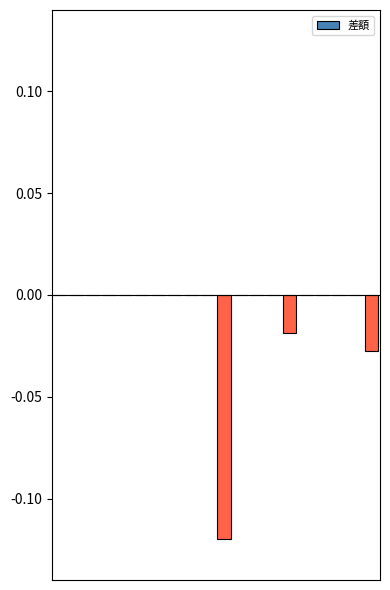

How many distinct data groups are displayed?

1